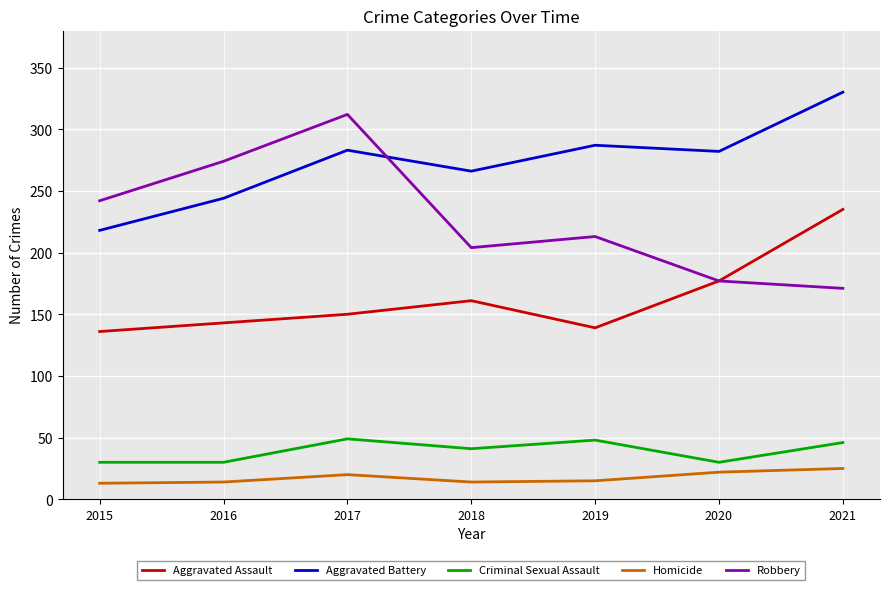

What is the approximate value of Criminal Sexual Assault at 2016?

30